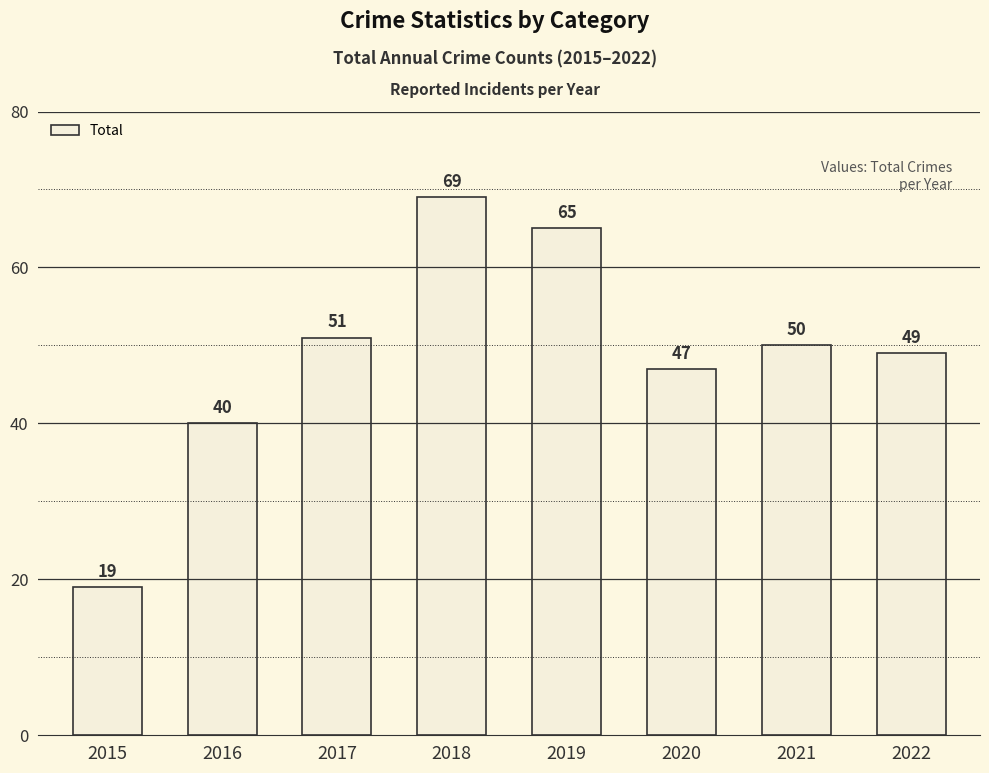

Which category has the lowest value across all series?

2015